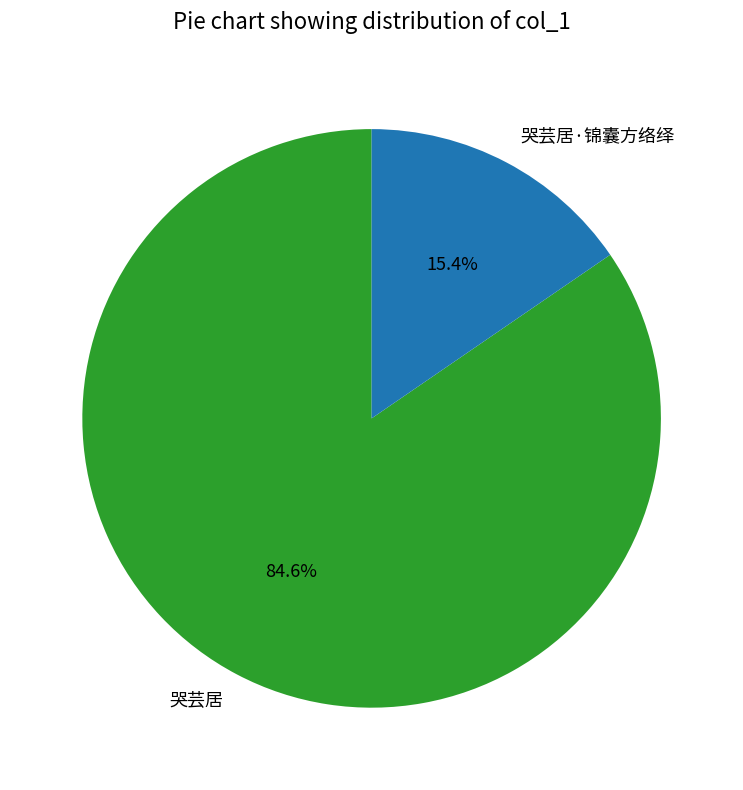

Count the number of slices in the pie.

2